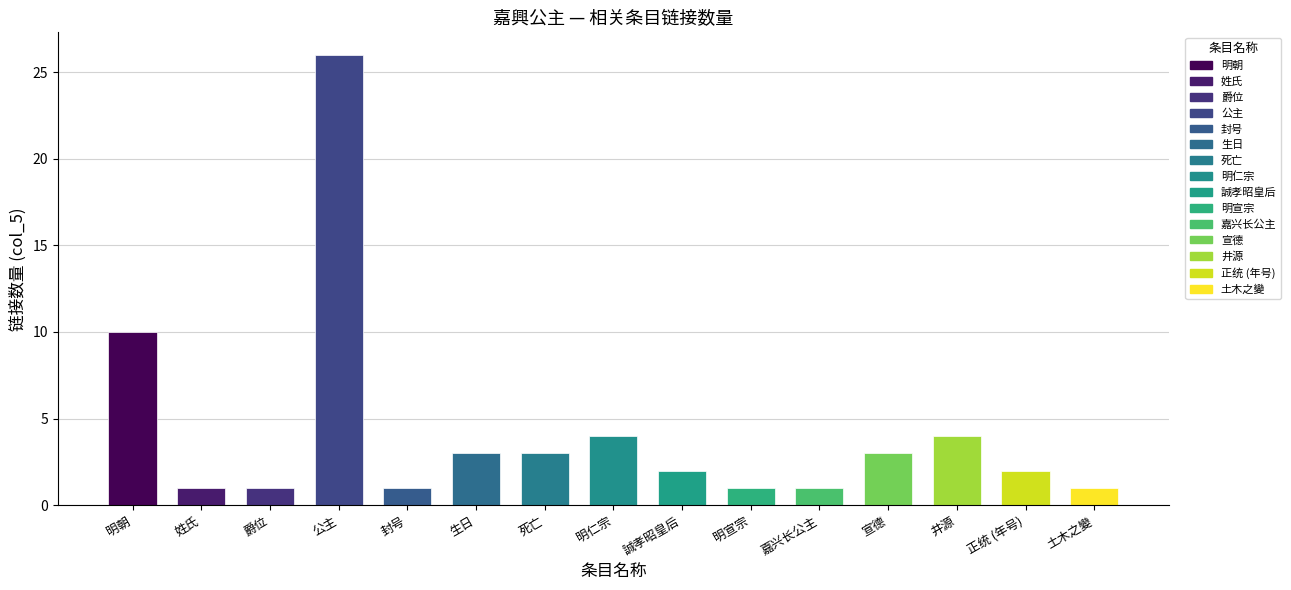

What is the ratio of the value at 明仁宗 to the value at 封号?

4.0